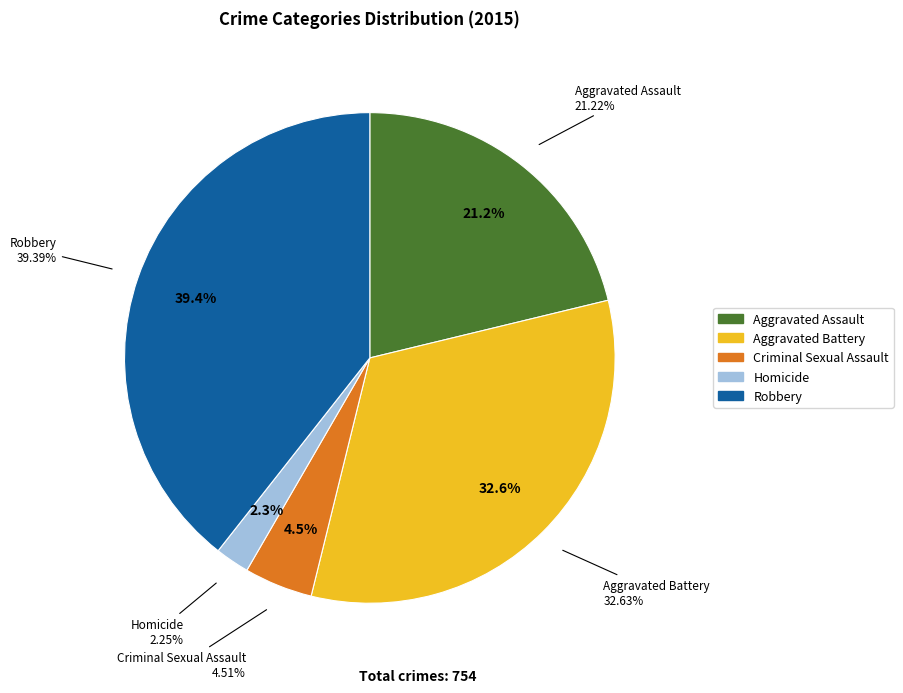

Combined, do Aggravated Assault and Robbery account for over 50%?

Yes